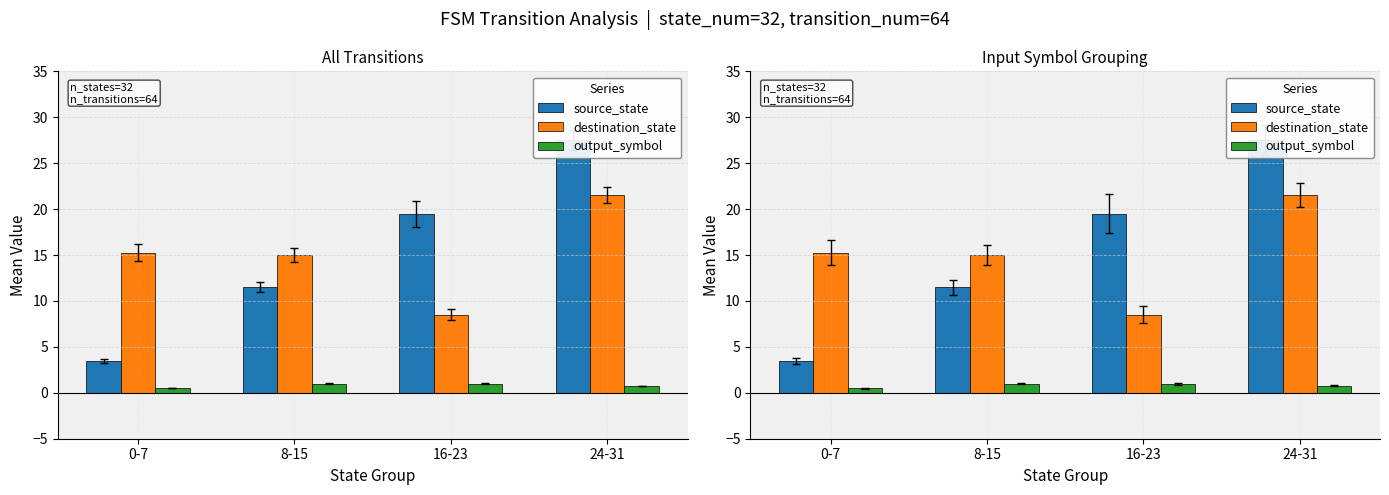

The source_state series shows 30.9 at 16-23. True or false?

False